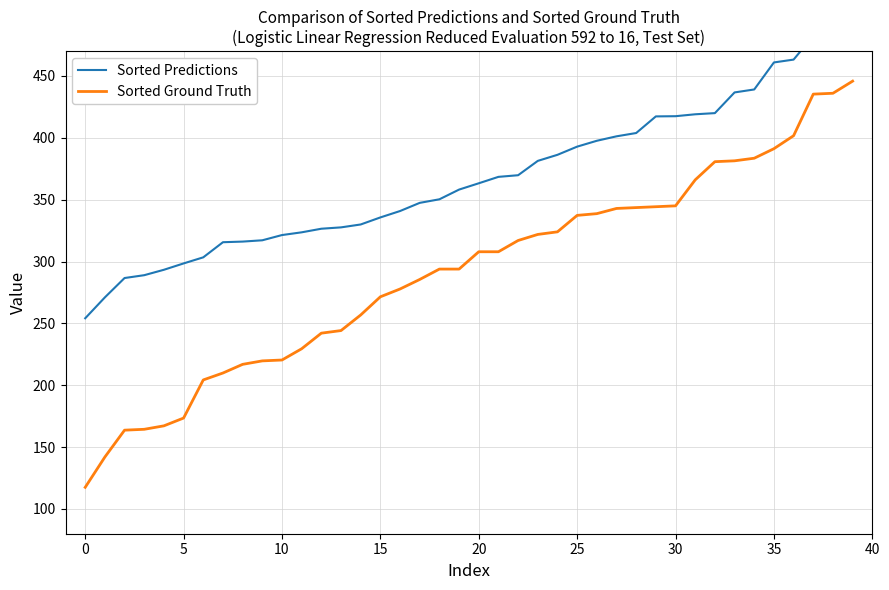

True or false: Sorted Predictions and Sorted Ground Truth cross at least once.

False